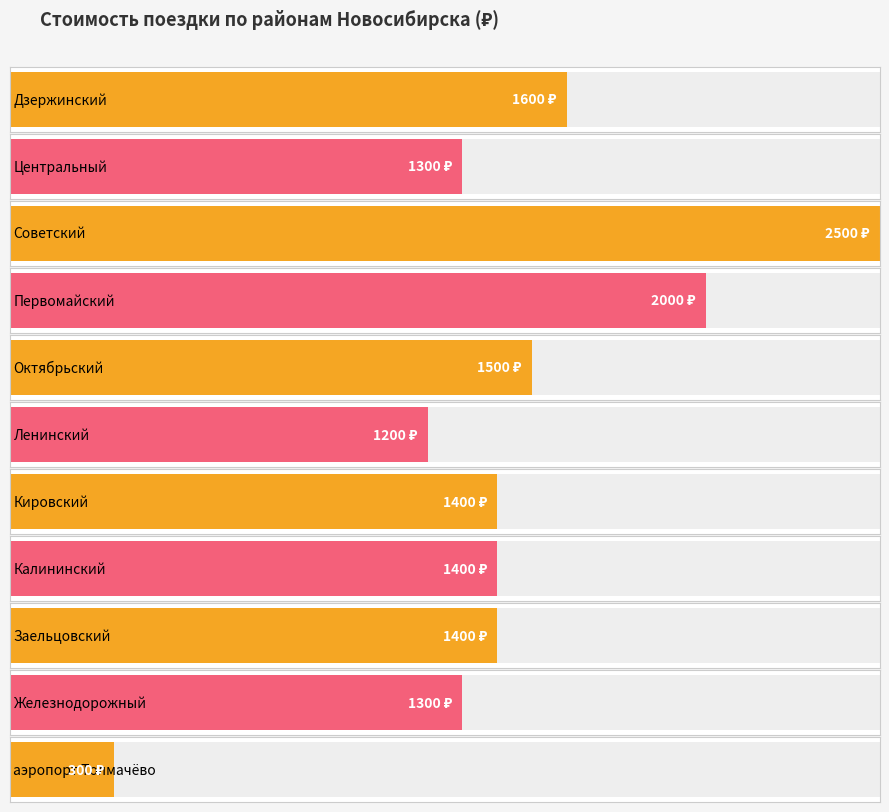

What is the change in value from Кировский to Железнодорожный?

-100